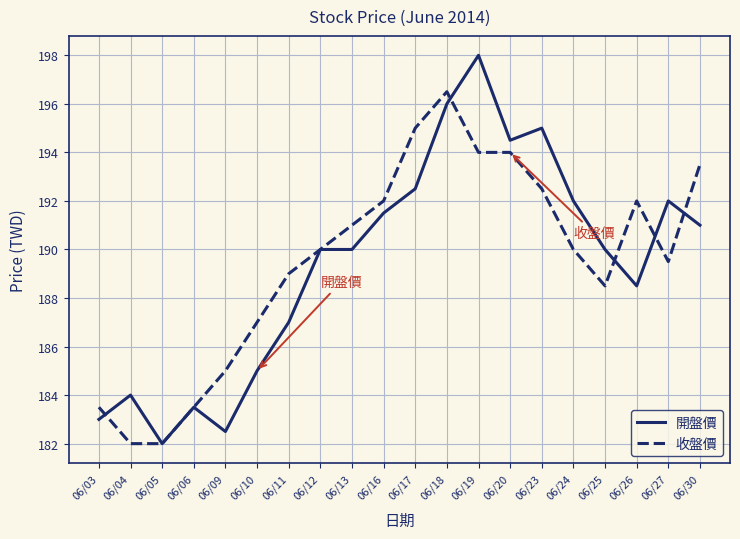

How many lines are shown in the chart?

2